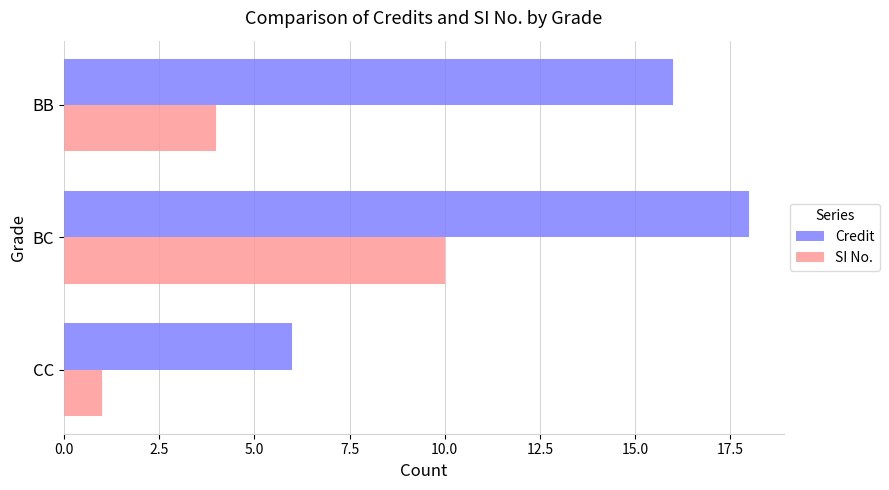

What is the difference between the highest and lowest values at BC?

8